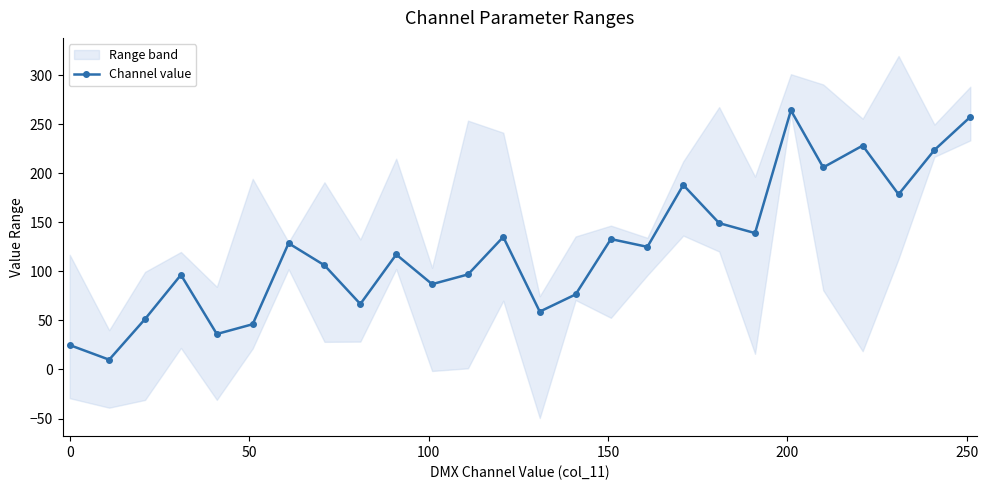

What is the value of the Channel value point at the 24th from the left?

178.5